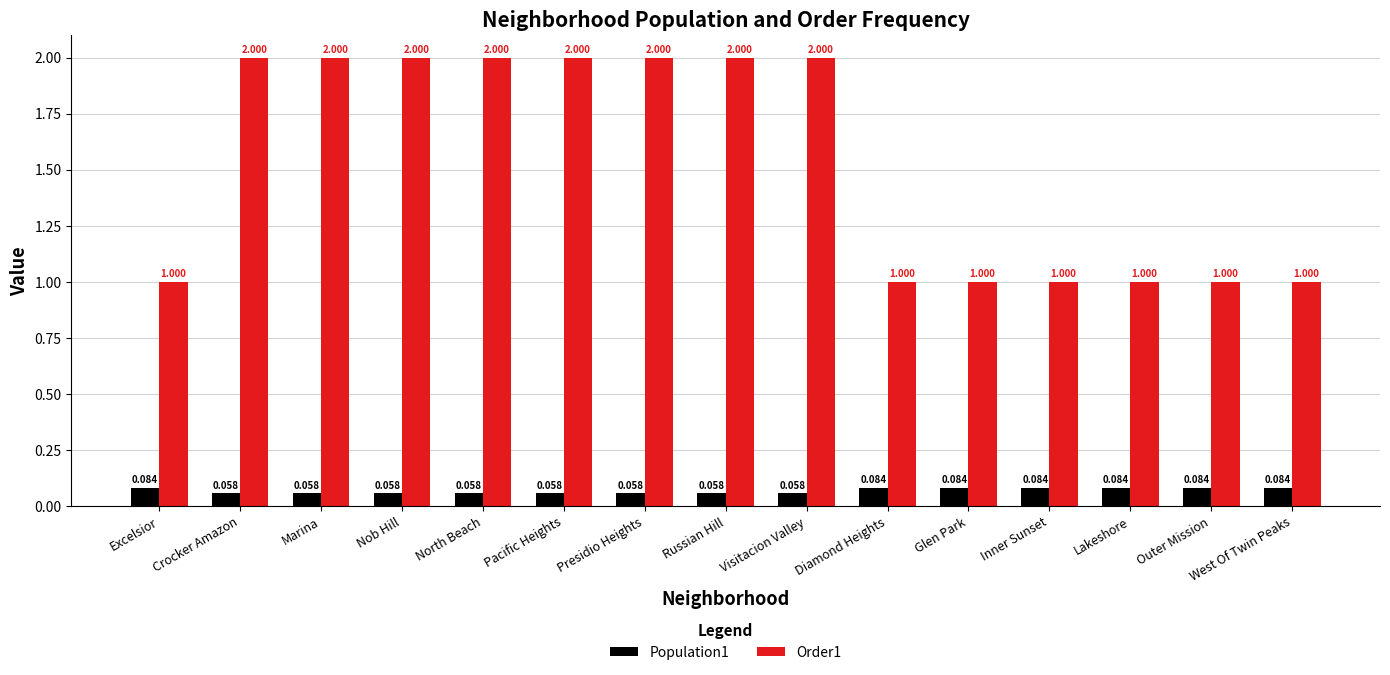

How many data points does each series have?

15